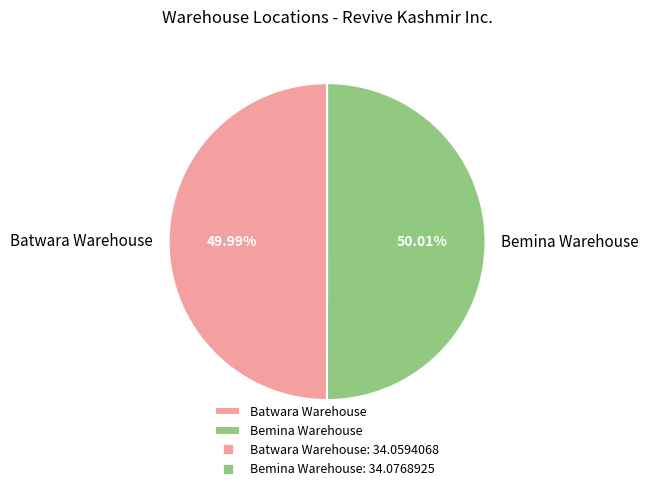

What is the ratio of the value at Bemina Warehouse to the value at Batwara Warehouse?

1.0